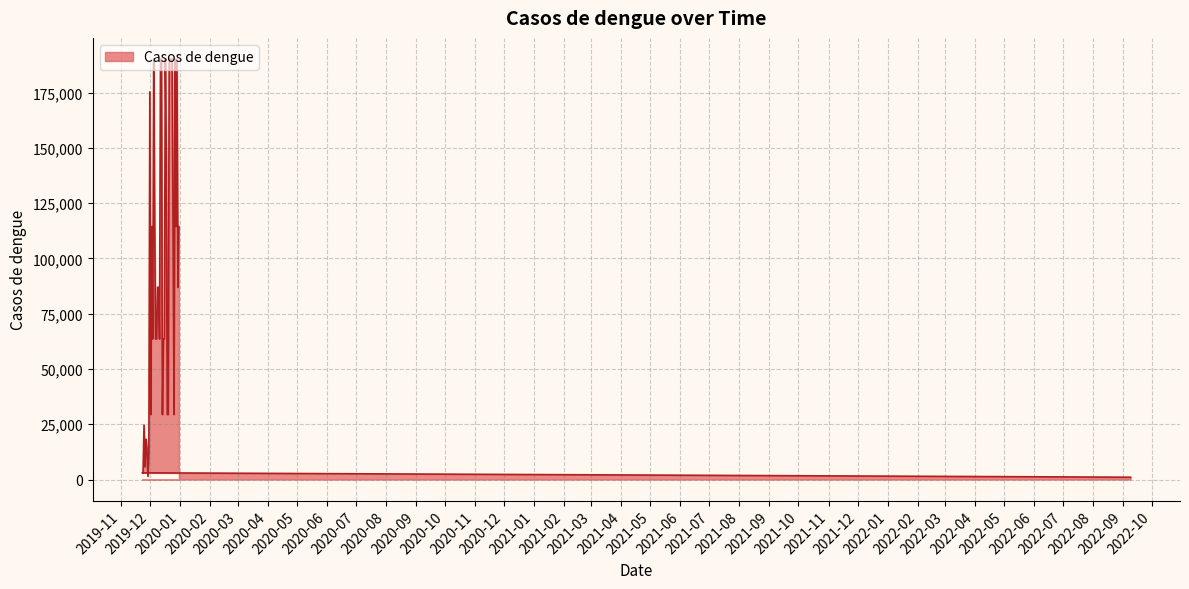

At which label is the value closest to 95662?

2019-12-09